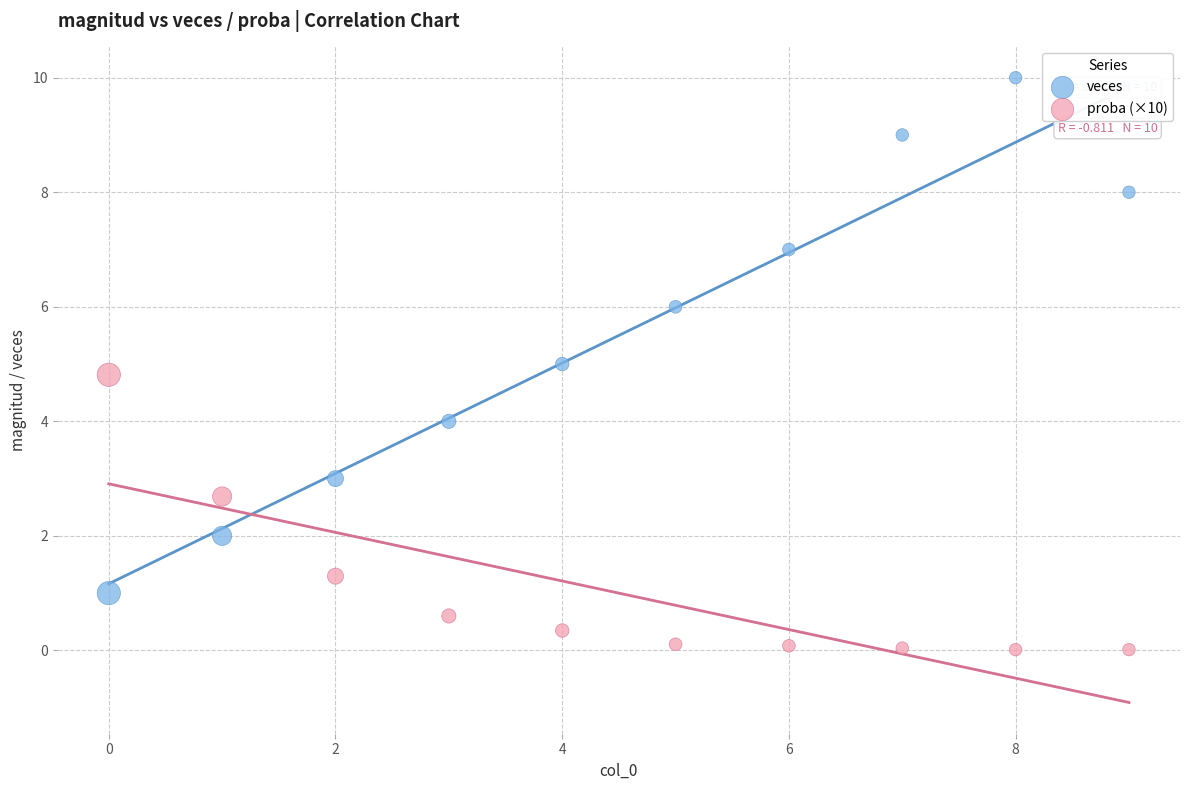

Which series contains the lowest Y value?

proba (×10)